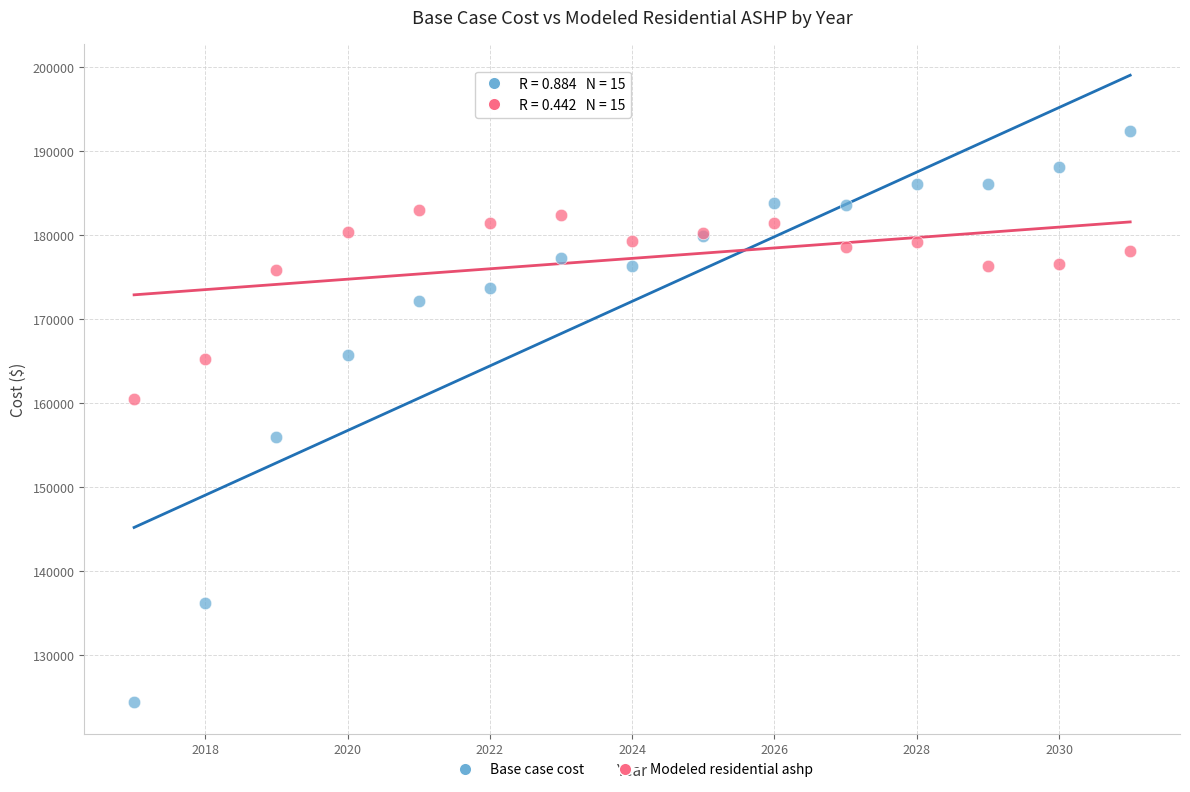

Which series reaches the minimum Y coordinate?

Base case cost